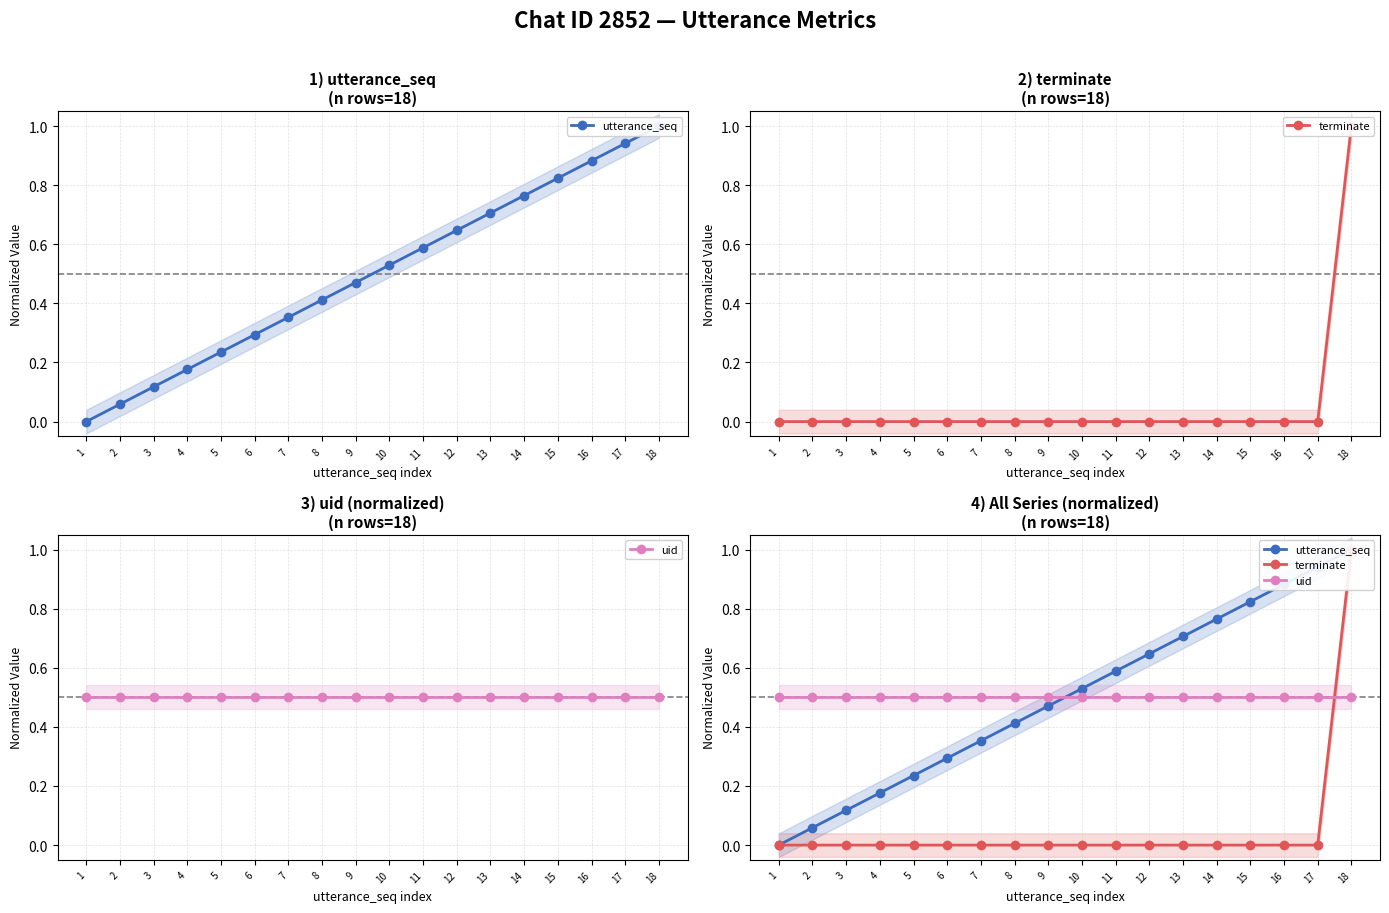

True or false: utterance_seq and terminate intersect in this chart.

False